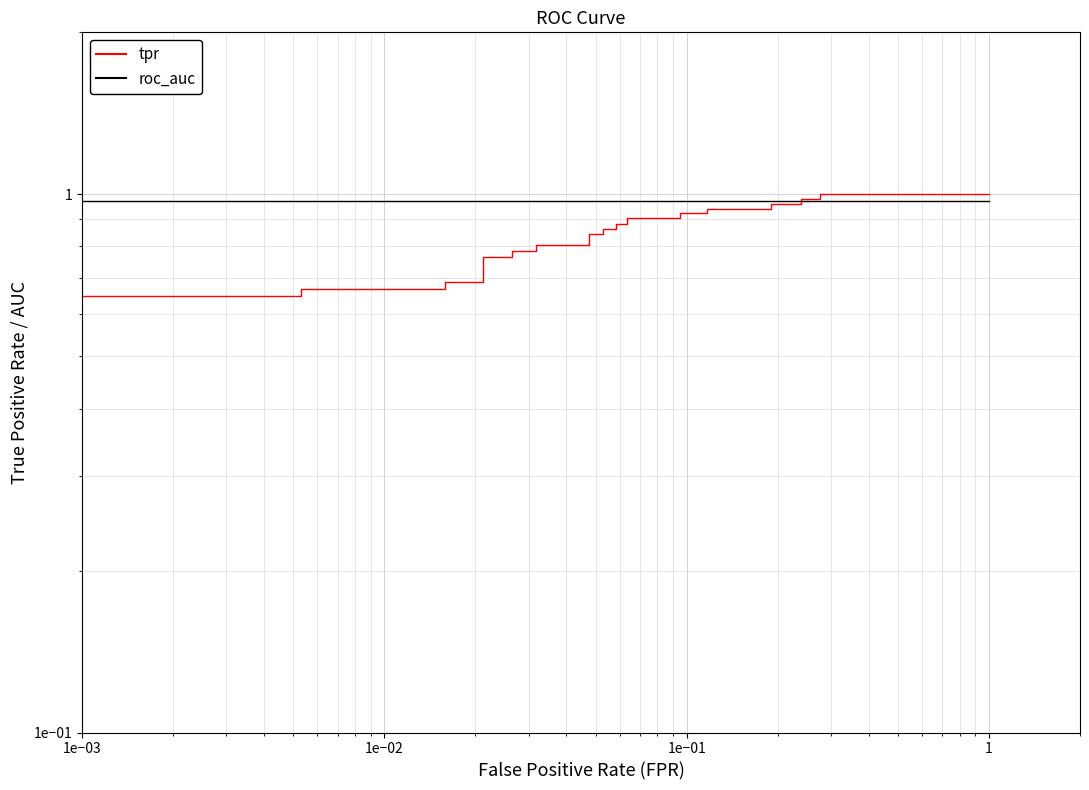

True or false: roc_auc and tpr intersect in this chart.

True